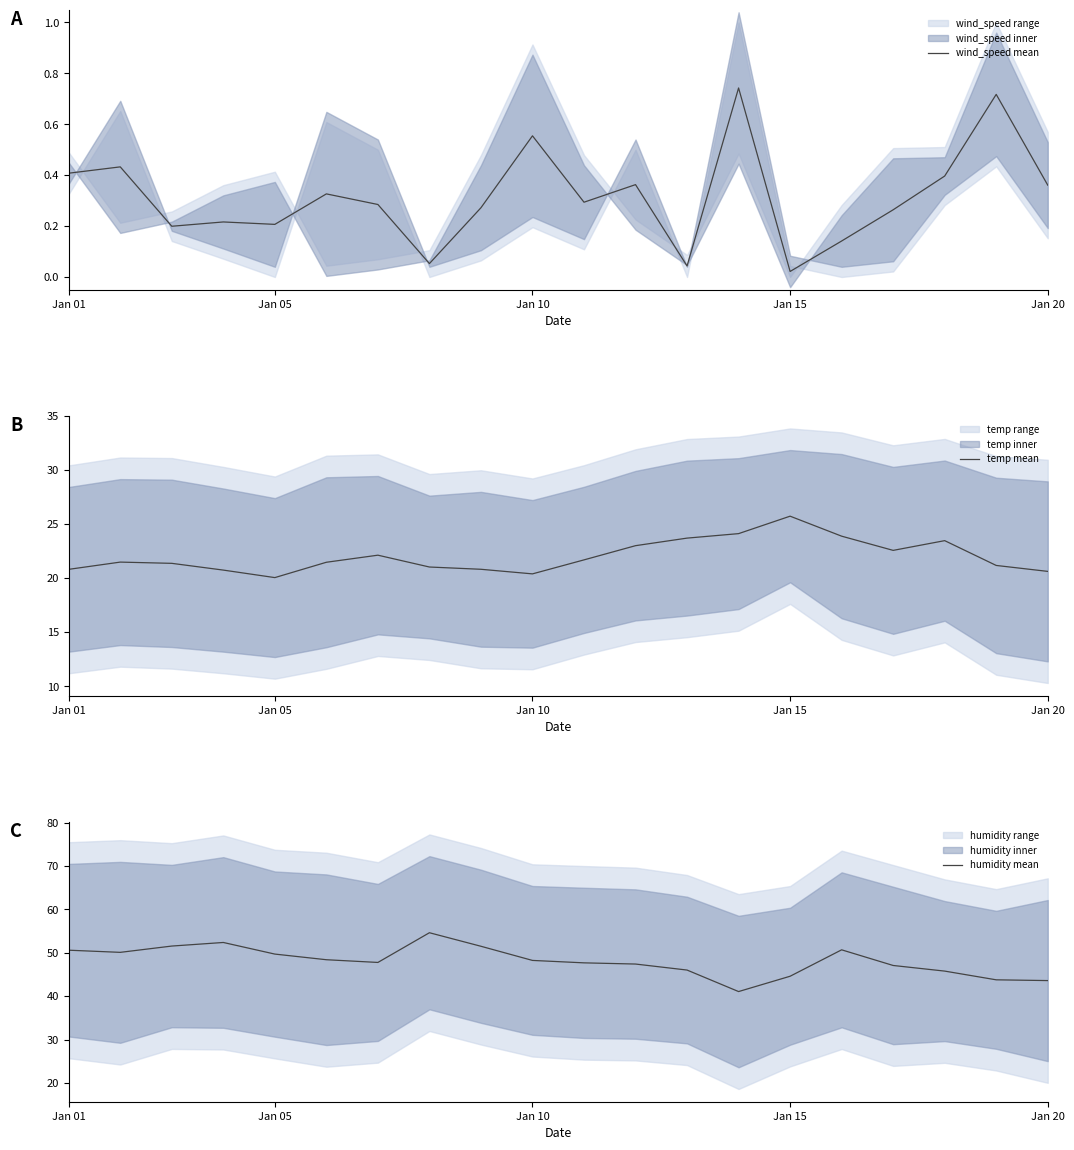

List the series in order of their overall mean, highest first.

humidity mean, temp mean, wind_speed mean